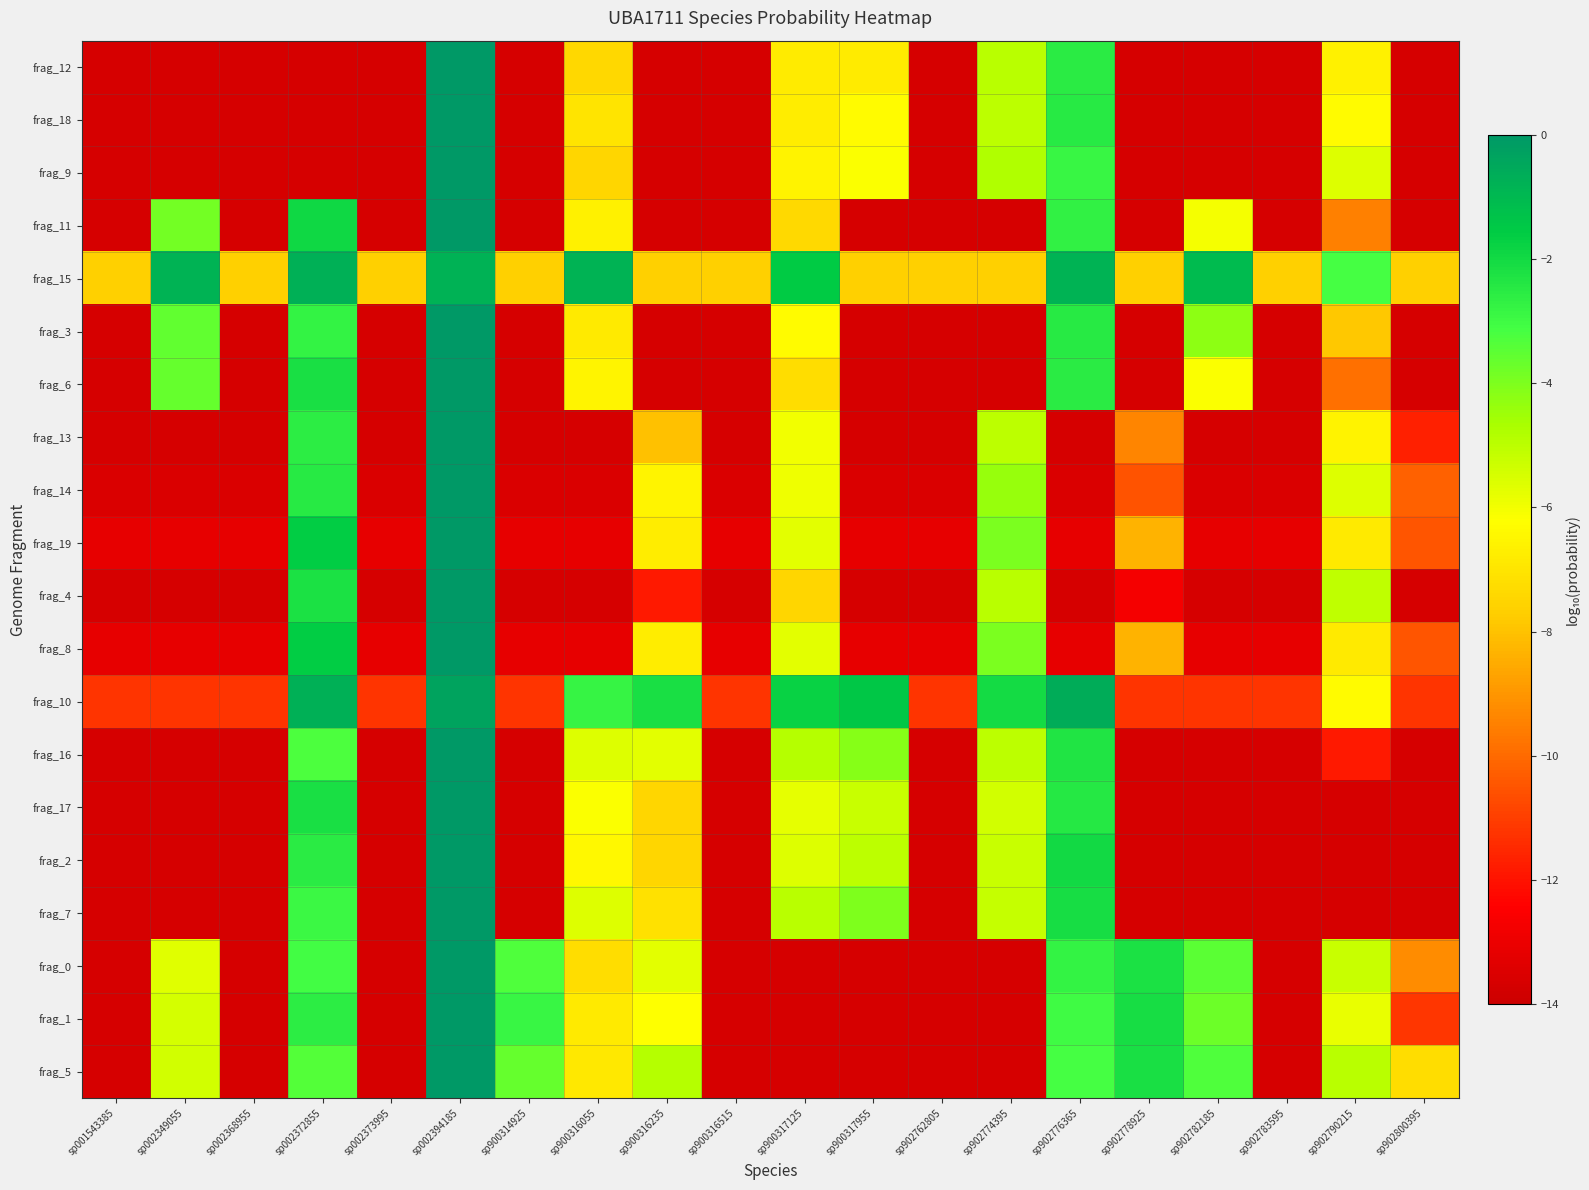

What is the smallest value displayed?

-13.7